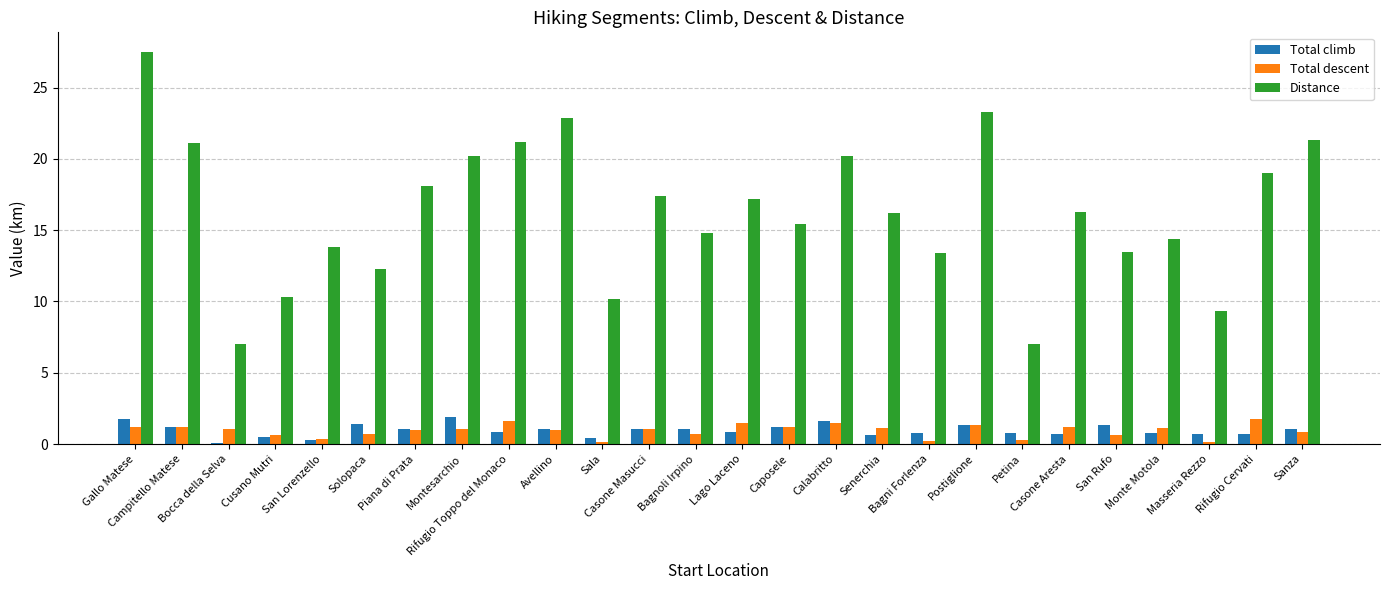

Which series changed the most between Rifugio Toppo del Monaco and San Rufo?

Distance